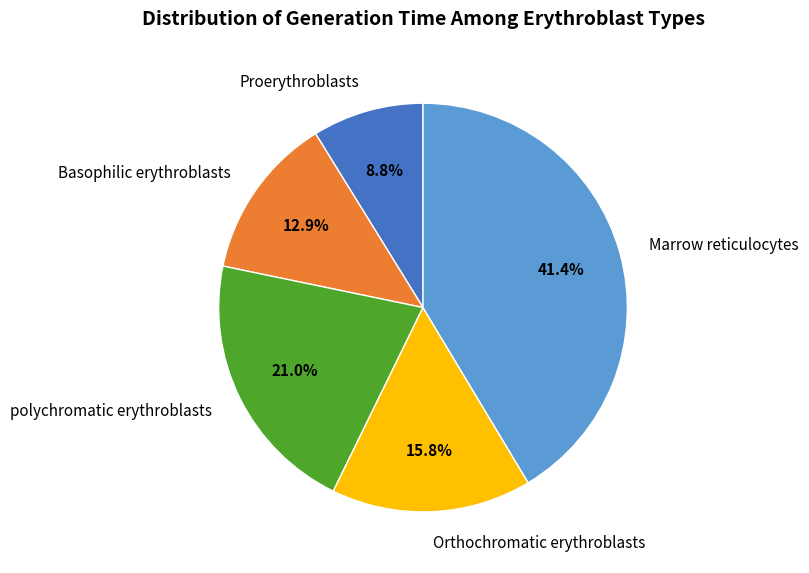

How many segments does this pie chart have?

5